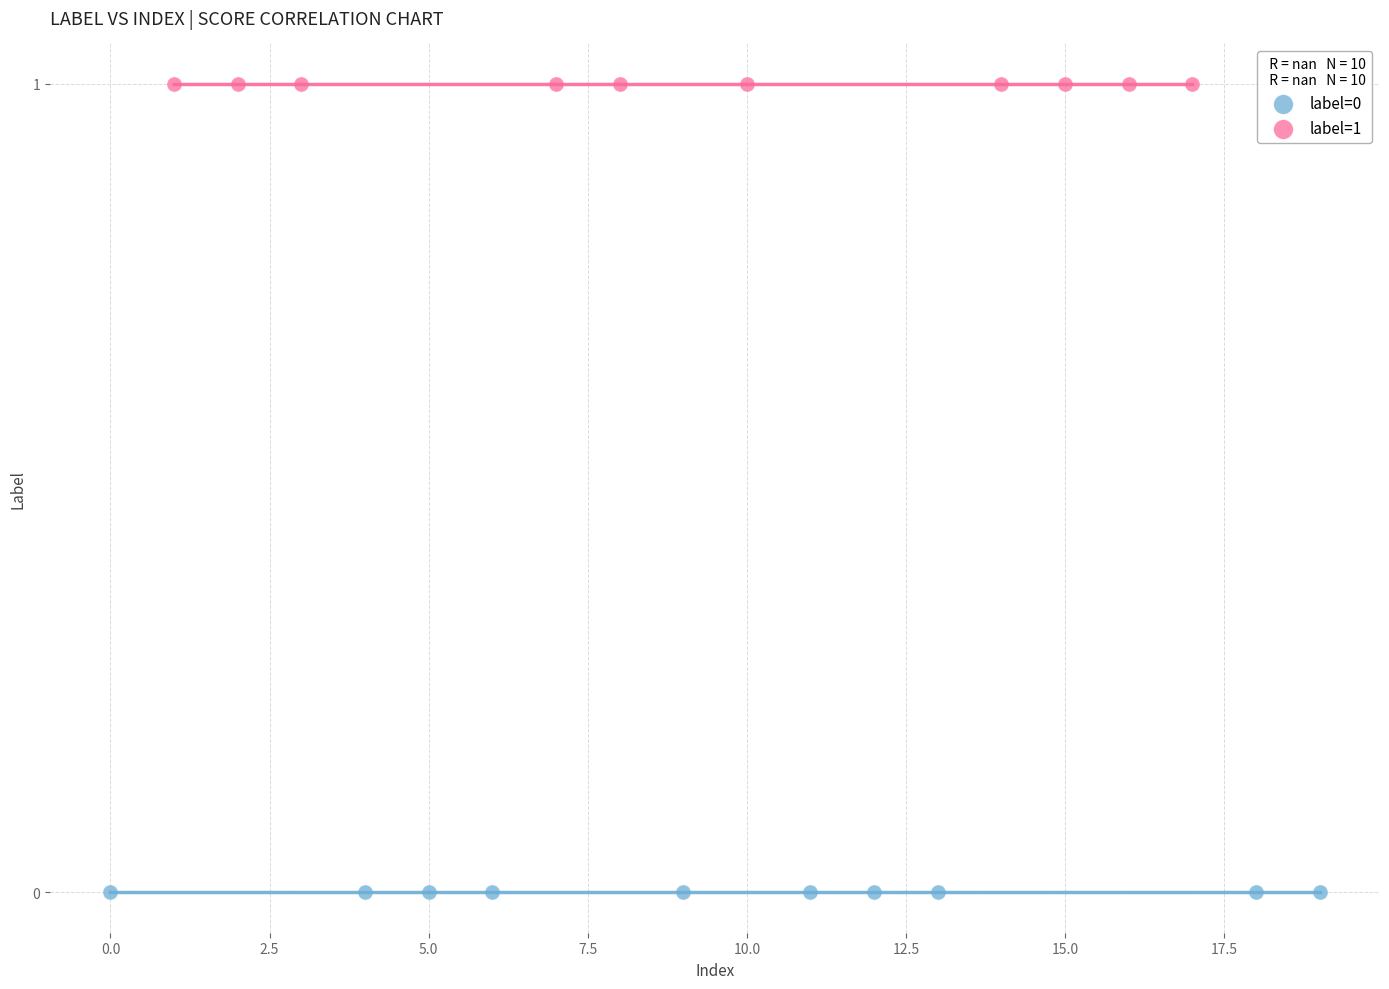

Which series reaches the maximum Y coordinate?

label=1